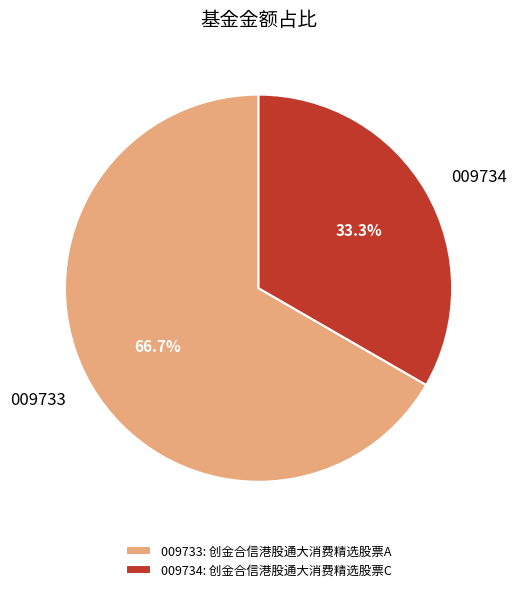

To the nearest percent, what is the difference between the largest and smallest slice percentages?

33%